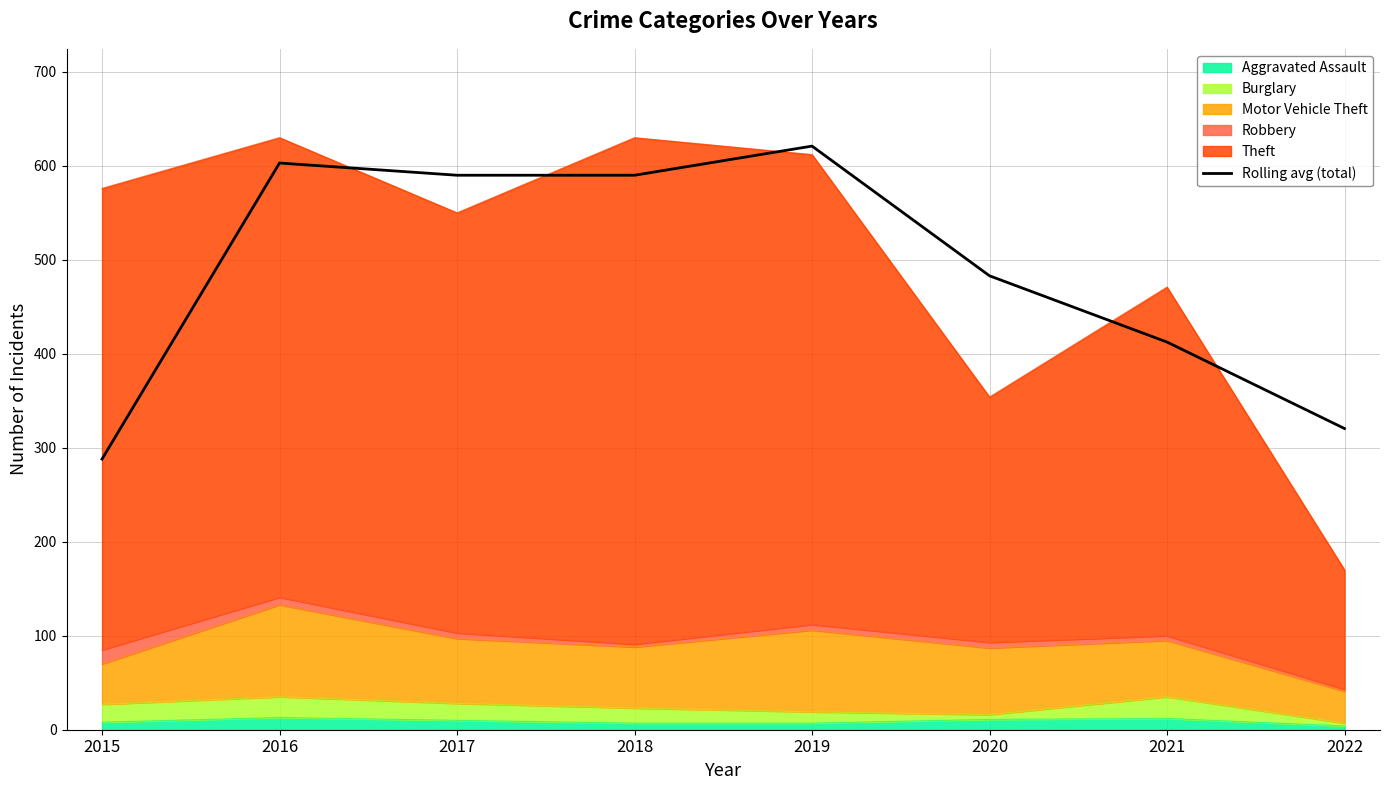

What is the change in value from 2016 to 2022?

-282.5